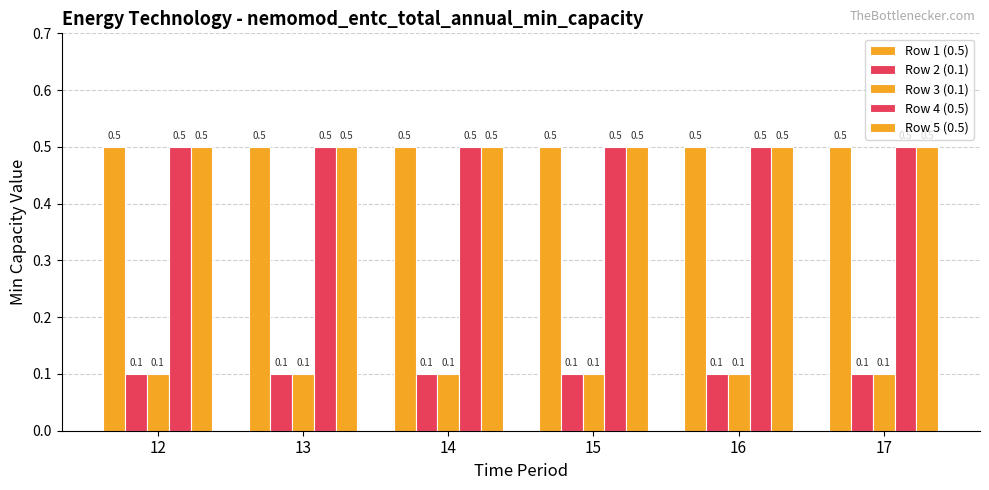

At which label does Row 5 (0.5) reach its peak?

12